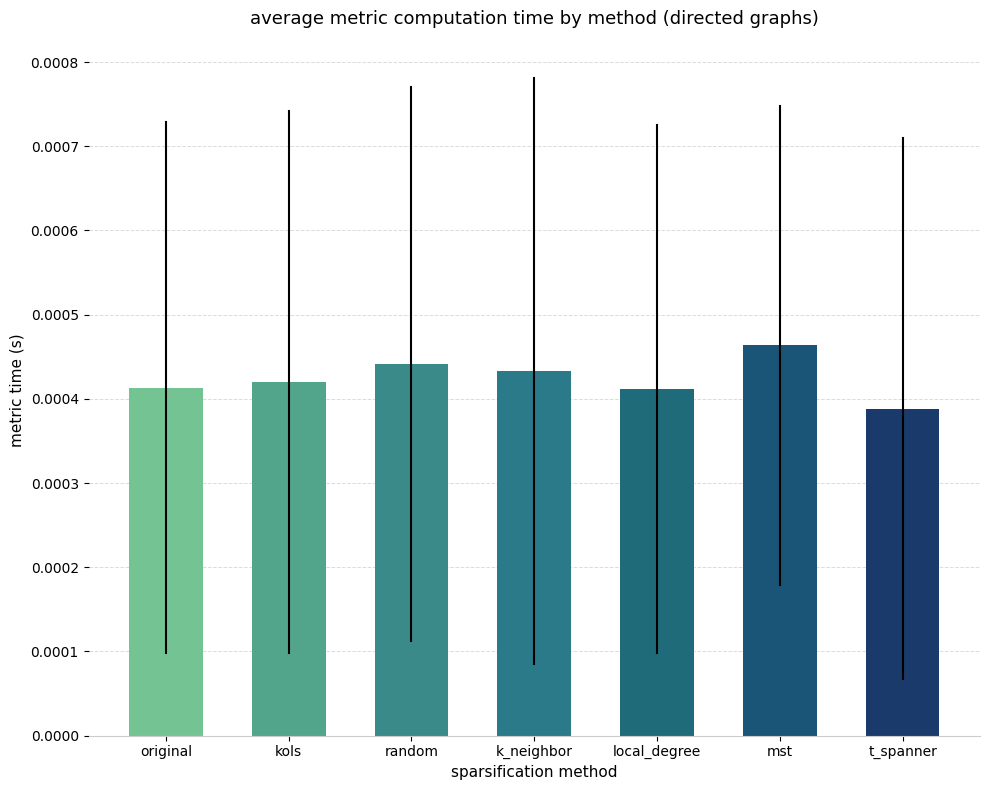

Between mst and random, which is larger?

mst